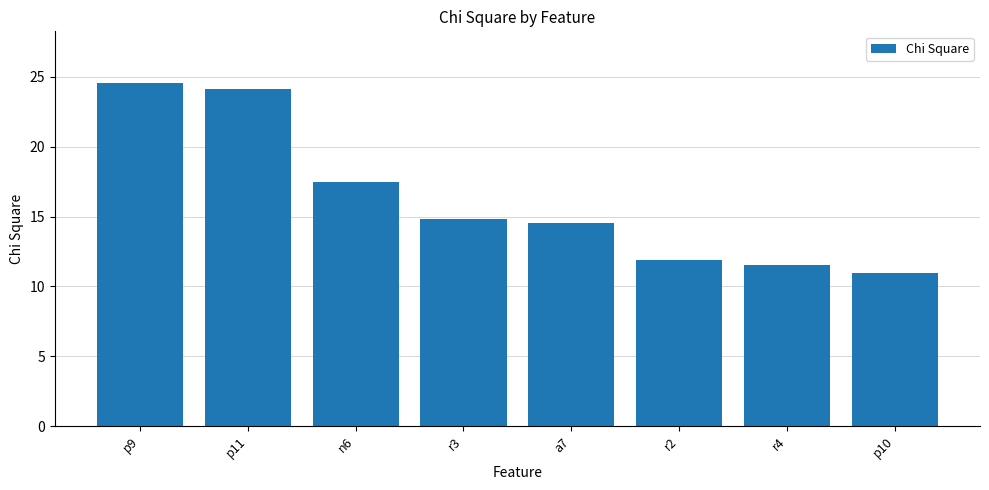

How many bars are there in total?

8